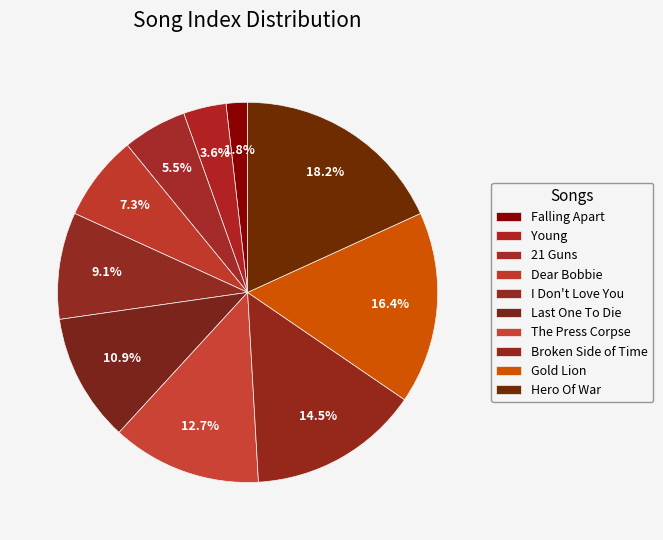

To the nearest percent, what is the combined percentage of Hero Of War and The Press Corpse?

31%